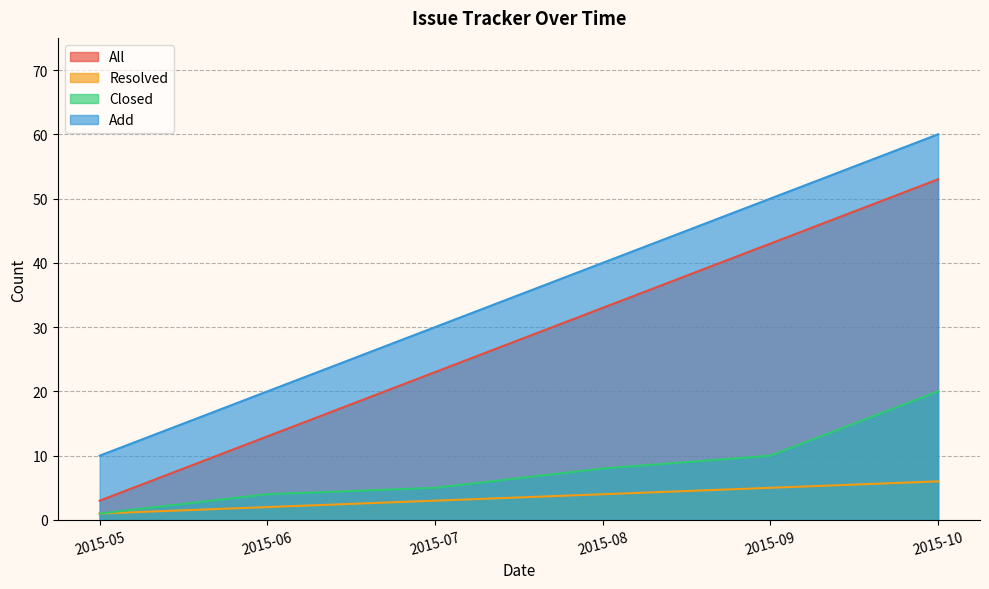

Is it true that Resolved equals 3 at 2015-07?

True